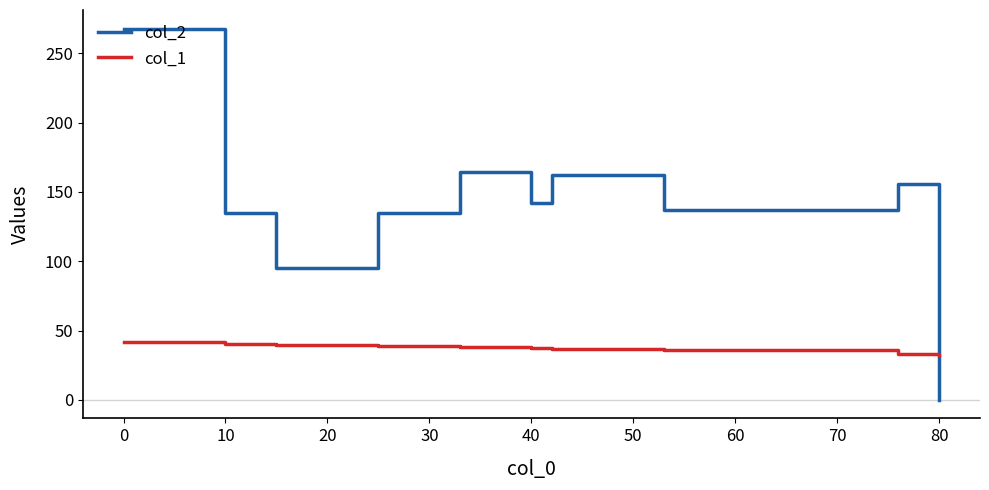

What is the maximum value shown in the chart?

267.8